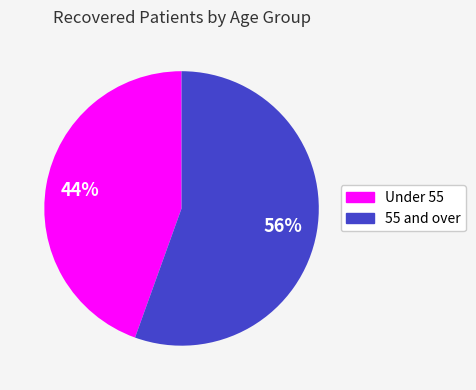

The 55 and over slice represents 63% of the pie. True or false?

False